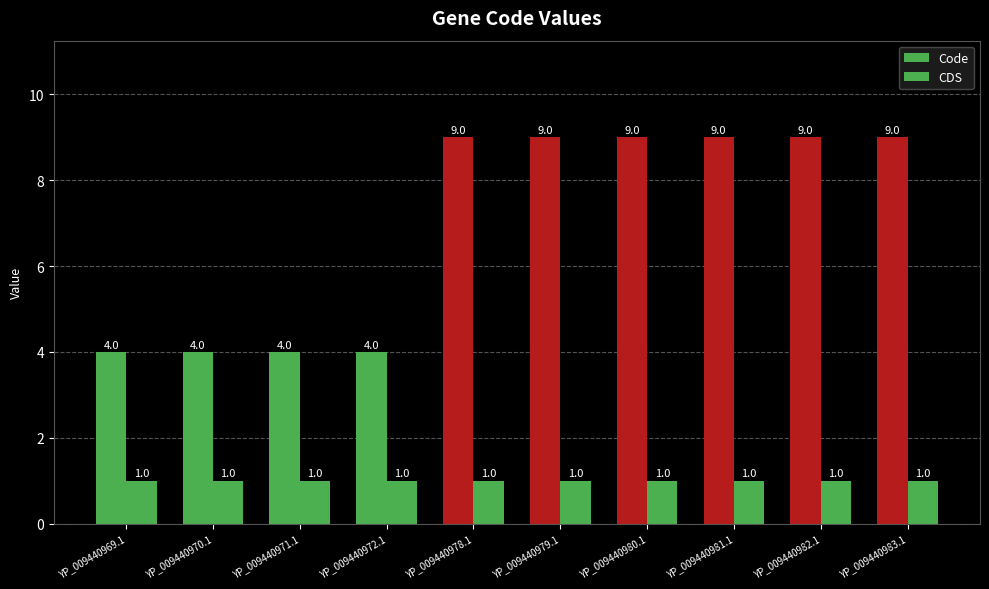

Between YP_009440979.1 and YP_009440980.1, which series saw the biggest shift?

Code